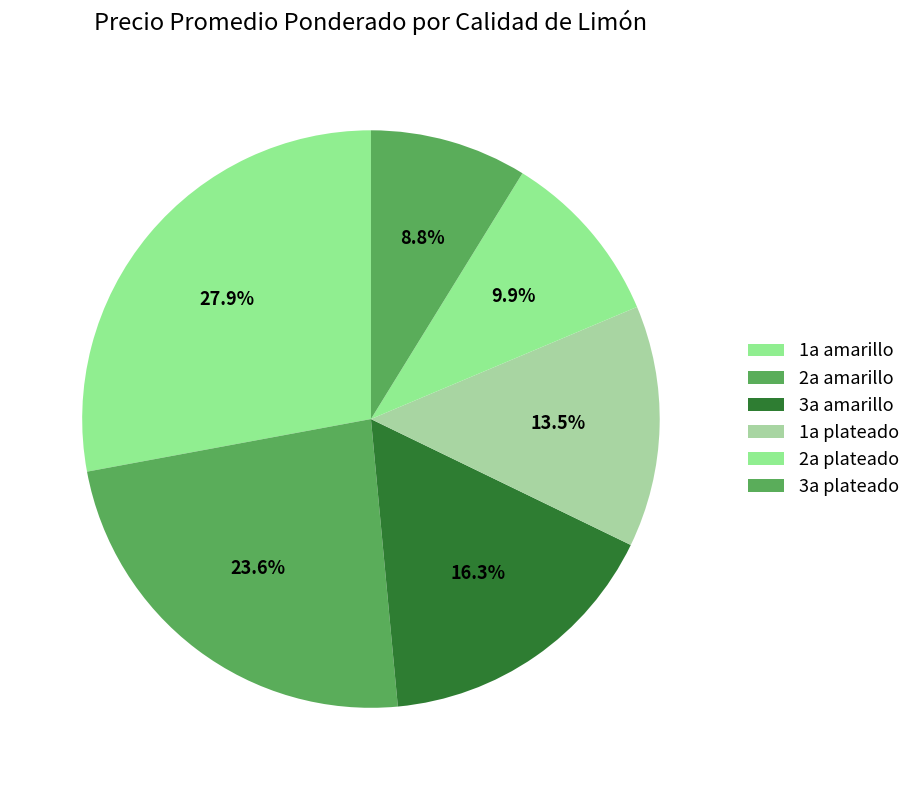

How many slices are in this pie chart?

6